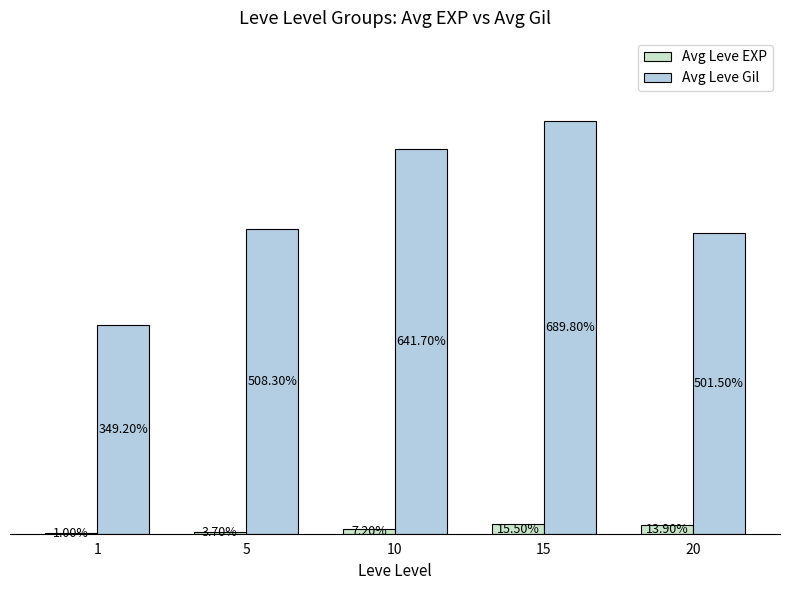

Between 1 and 15, which series saw the biggest shift?

Avg Leve Gil